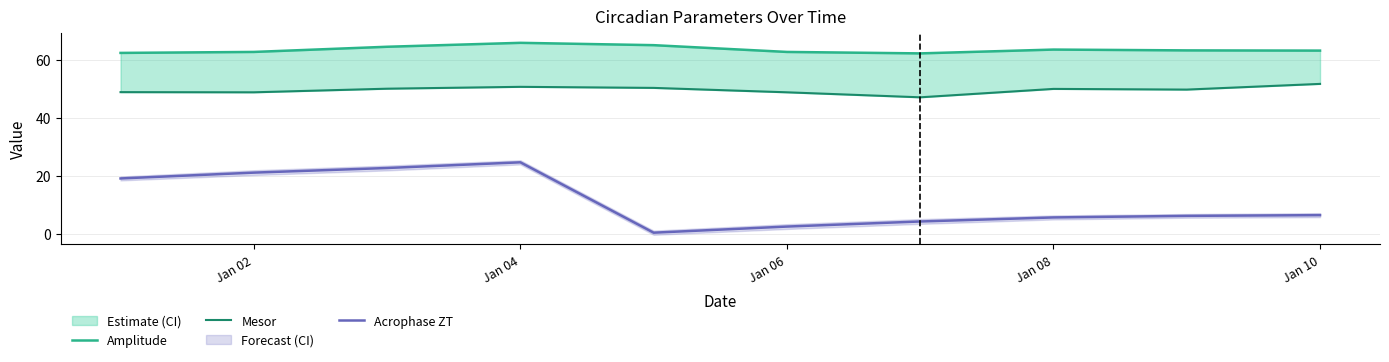

The value of Acrophase ZT at Jan 08 is 5.6. True or false?

True